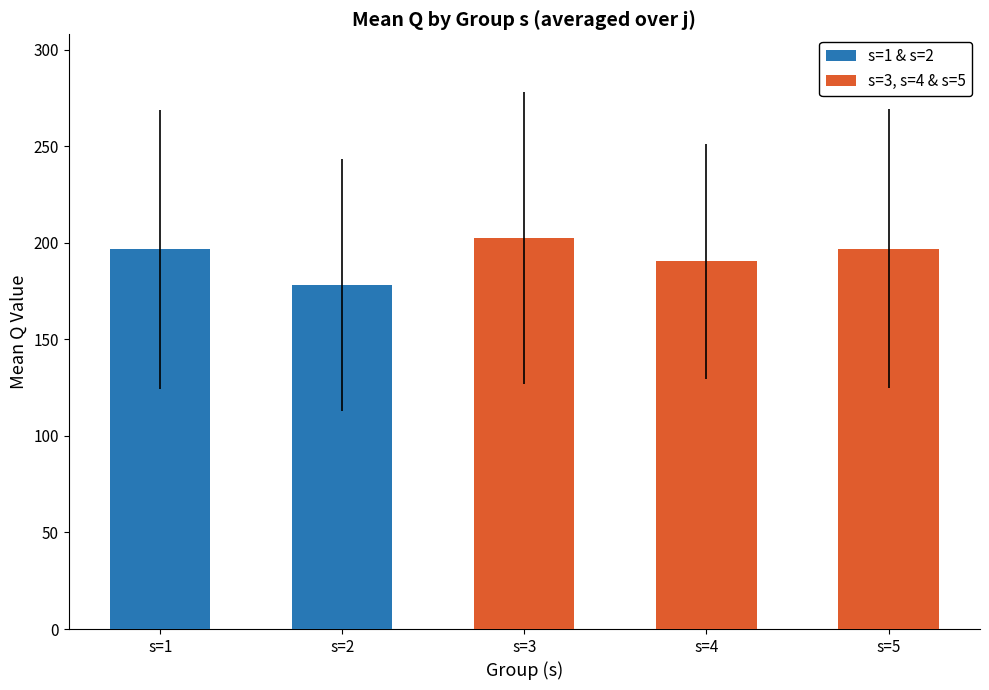

Which has a higher value, s=2 or s=4?

s=4